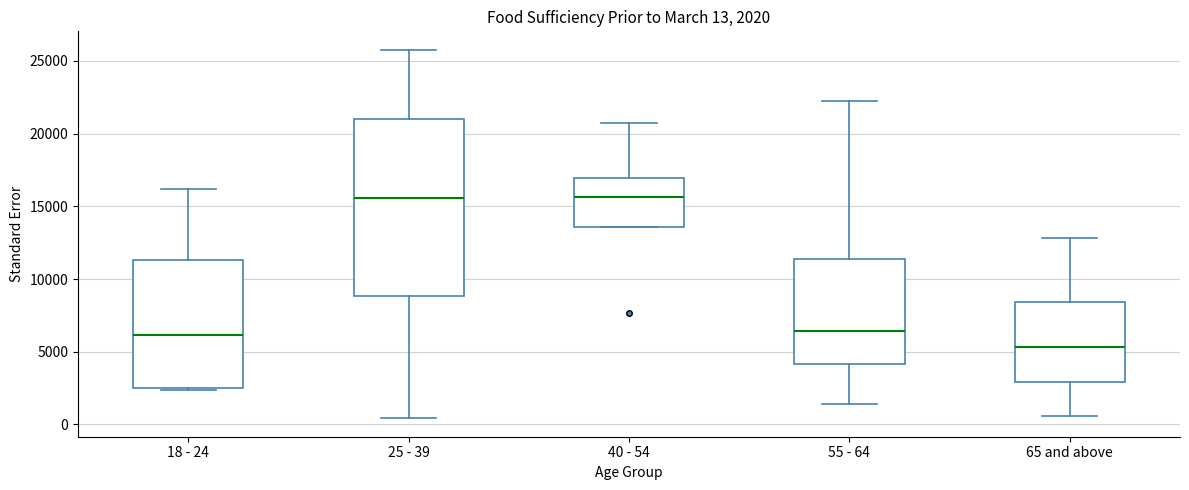

Comparing the boxes themselves (not the whiskers), which one is the tallest?

25 - 39